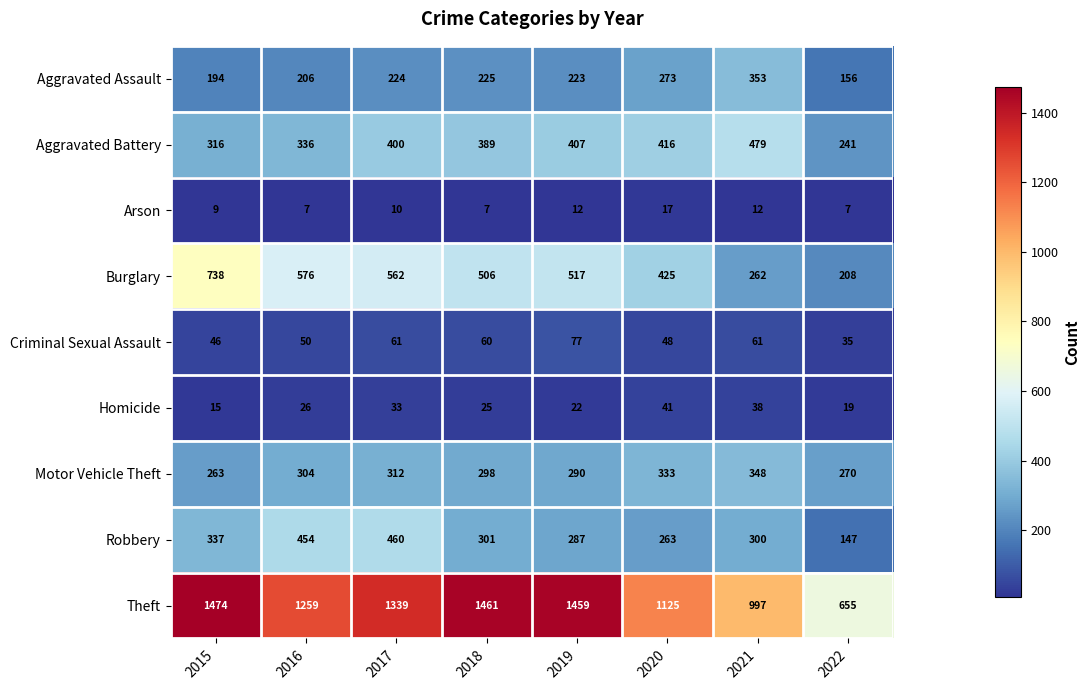

Rank the series at 2022 from lowest to highest value.

Arson, Homicide, Criminal Sexual Assault, Robbery, Aggravated Assault, Burglary, Aggravated Battery, Motor Vehicle Theft, Theft